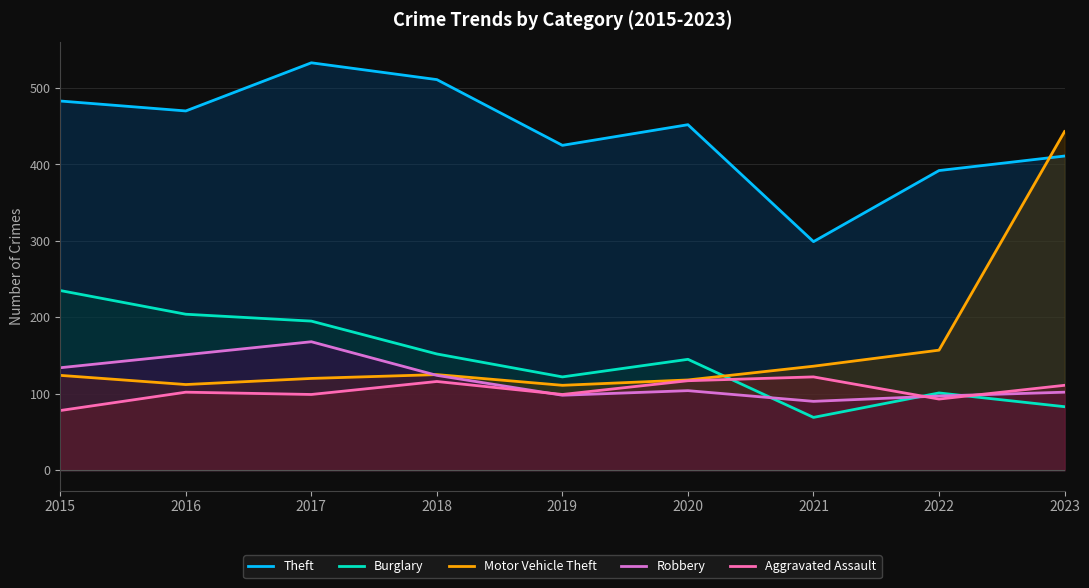

Which series has the largest range (max minus min)?

Motor Vehicle Theft